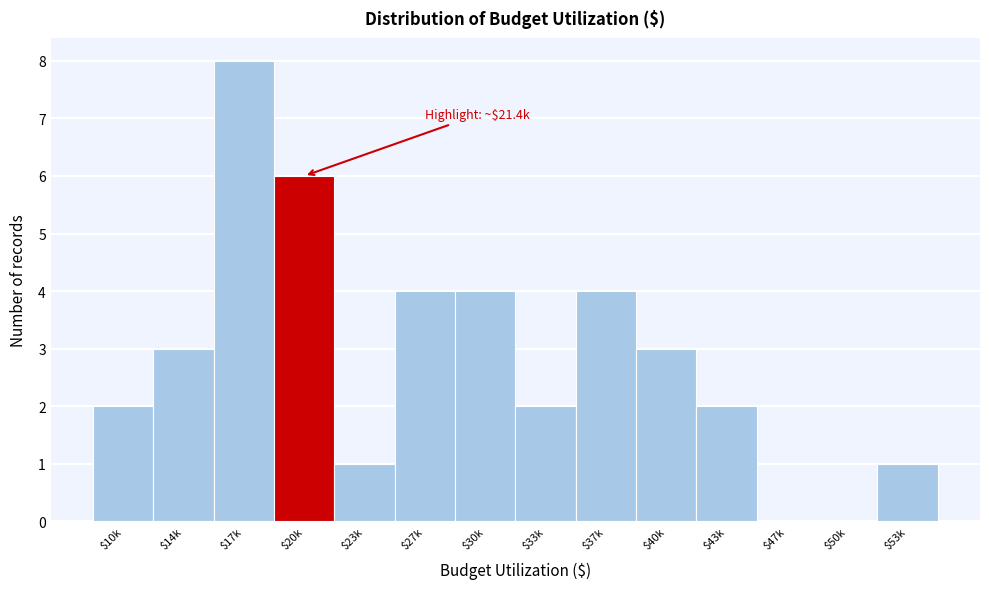

What is the sum of all values?

40